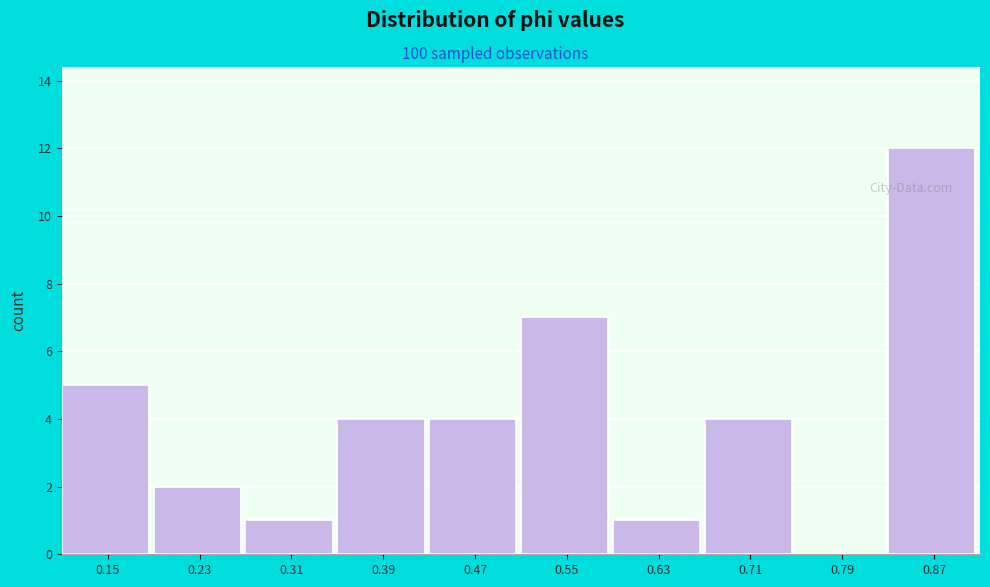

Reading left to right, what are all the values shown in this chart?

0.15=5	0.23=2	0.31=1	0.39=4	0.47=4	0.55=7	0.63=1	0.71=4	0.79=0	0.87=12